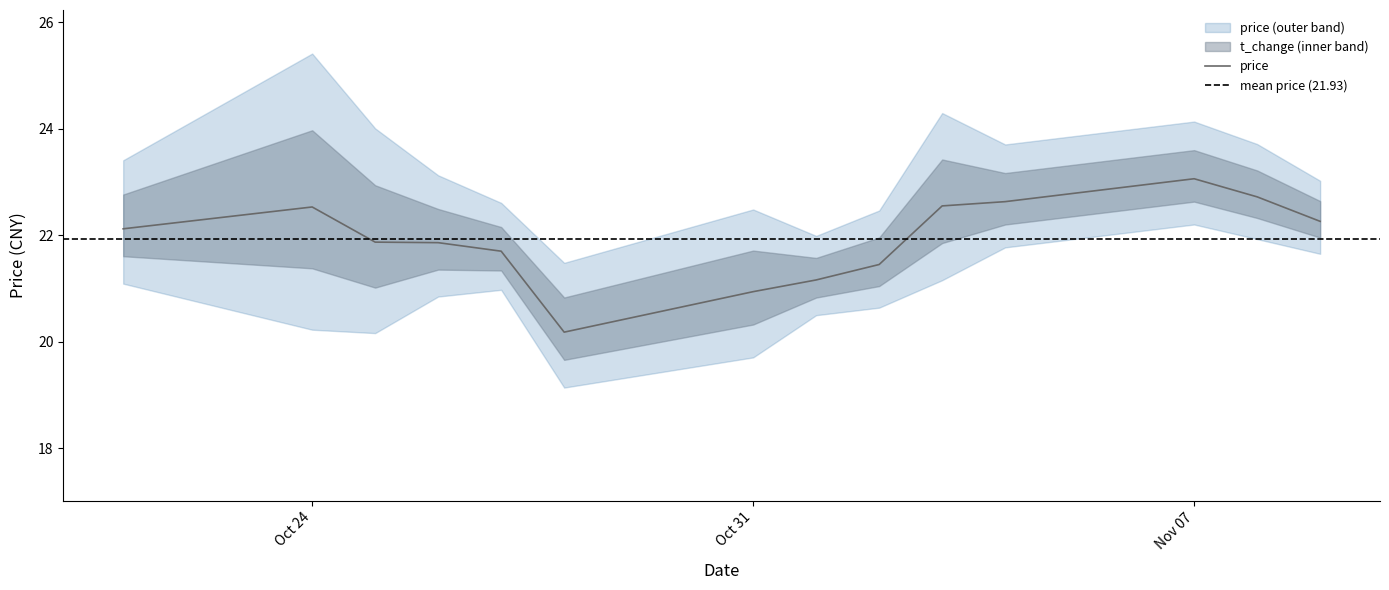

Read the value at 2022-11-01.

21.2